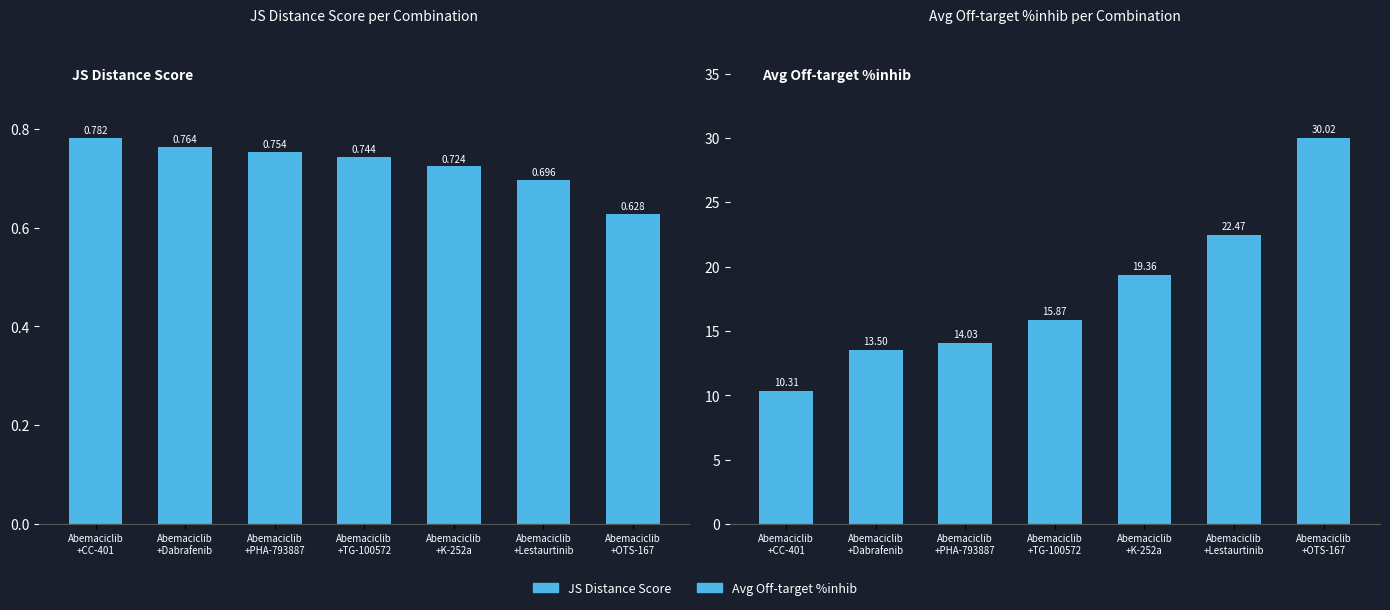

What is the minimum value shown in the chart?

0.6